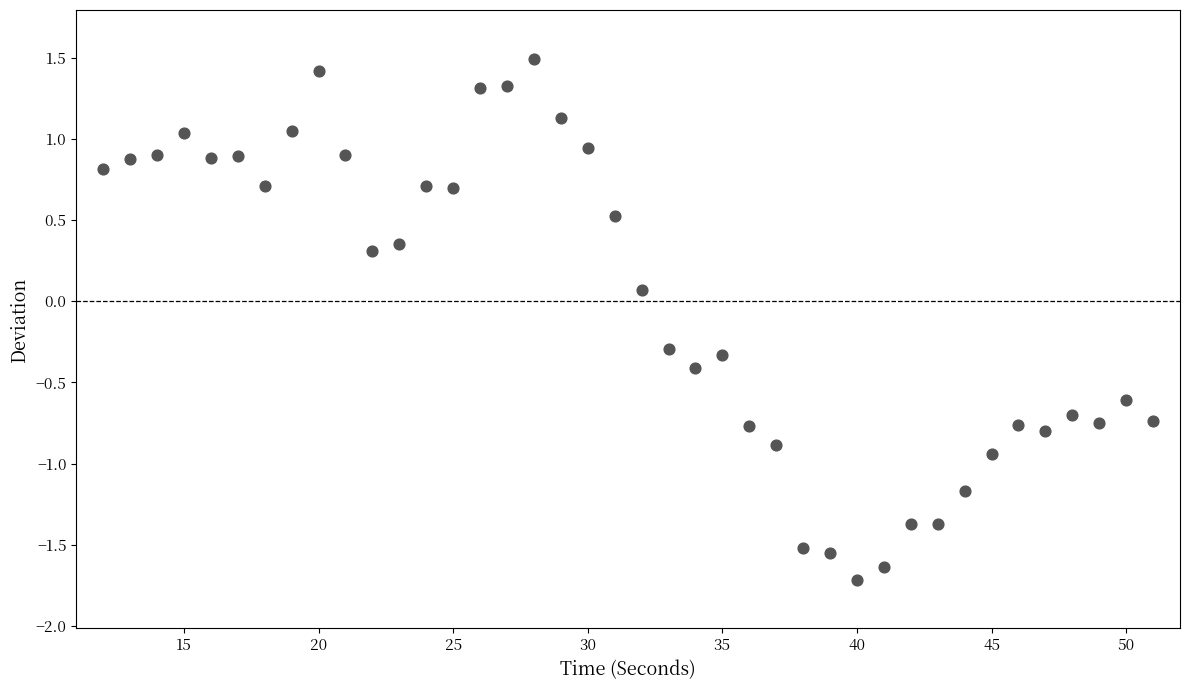

What is the range of Y values (max minus min)?

3.2